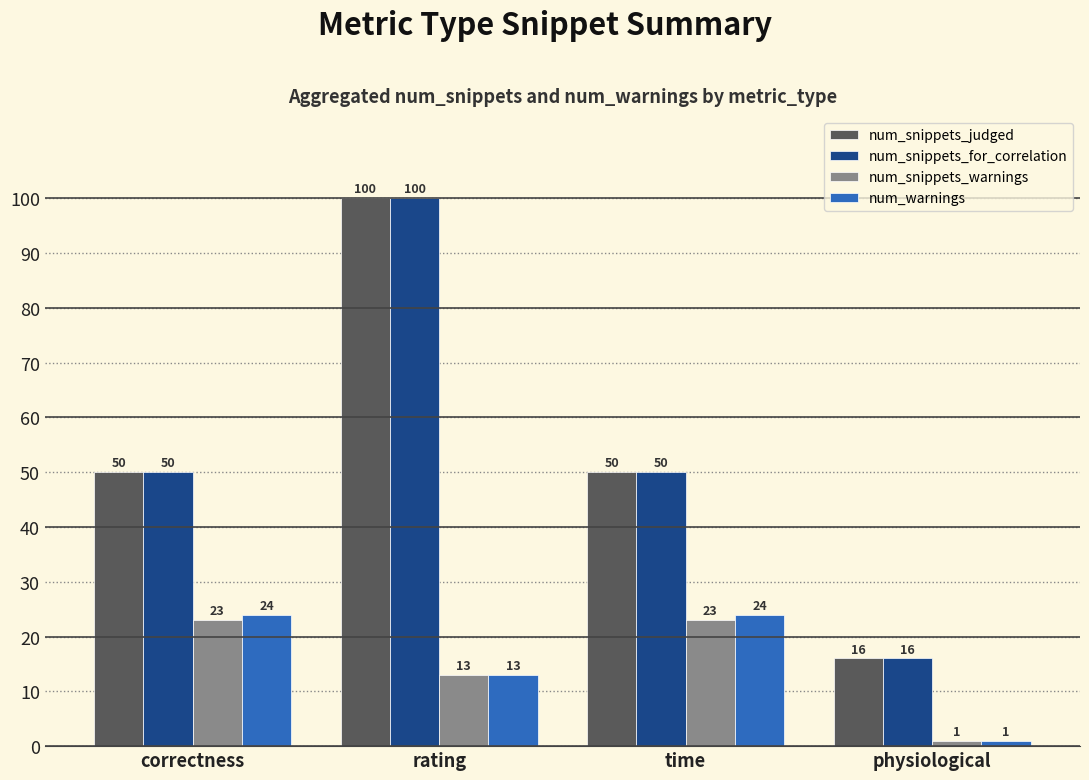

The num_warnings series shows 13 at rating. True or false?

True